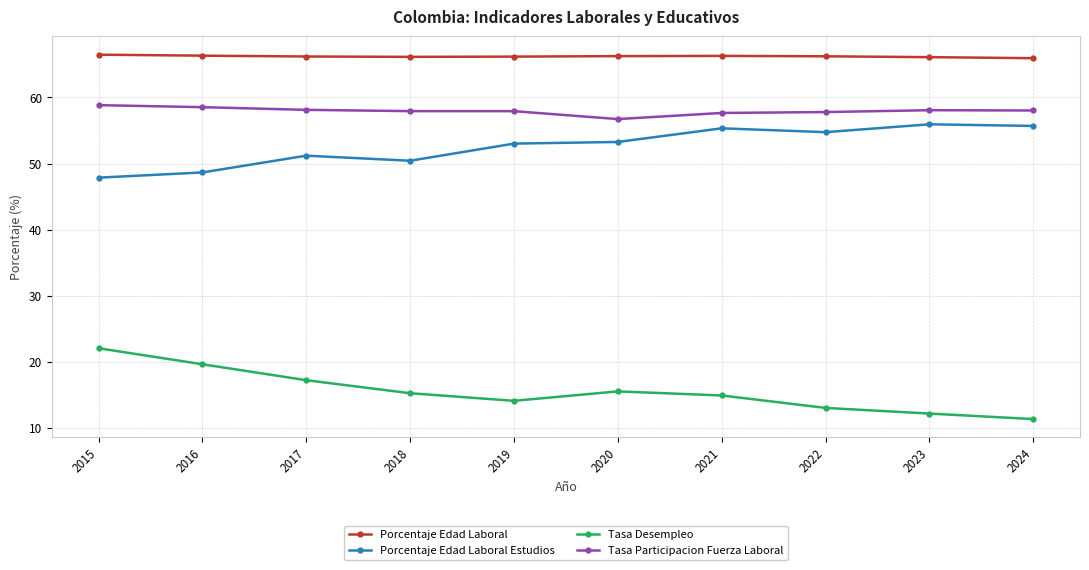

True or false: Porcentaje Edad Laboral and Tasa Participacion Fuerza Laboral intersect in this chart.

False